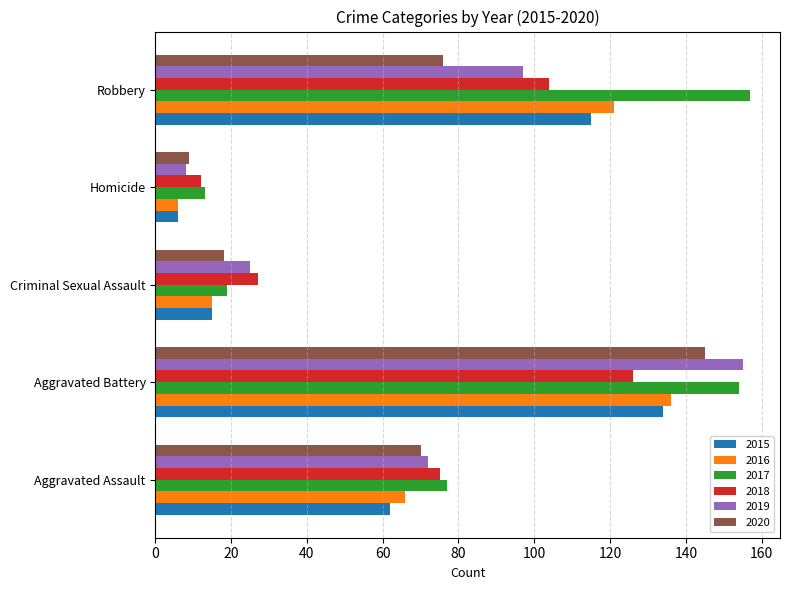

List the labels in order of 2015 value, largest first.

Aggravated Battery, Robbery, Aggravated Assault, Criminal Sexual Assault, Homicide